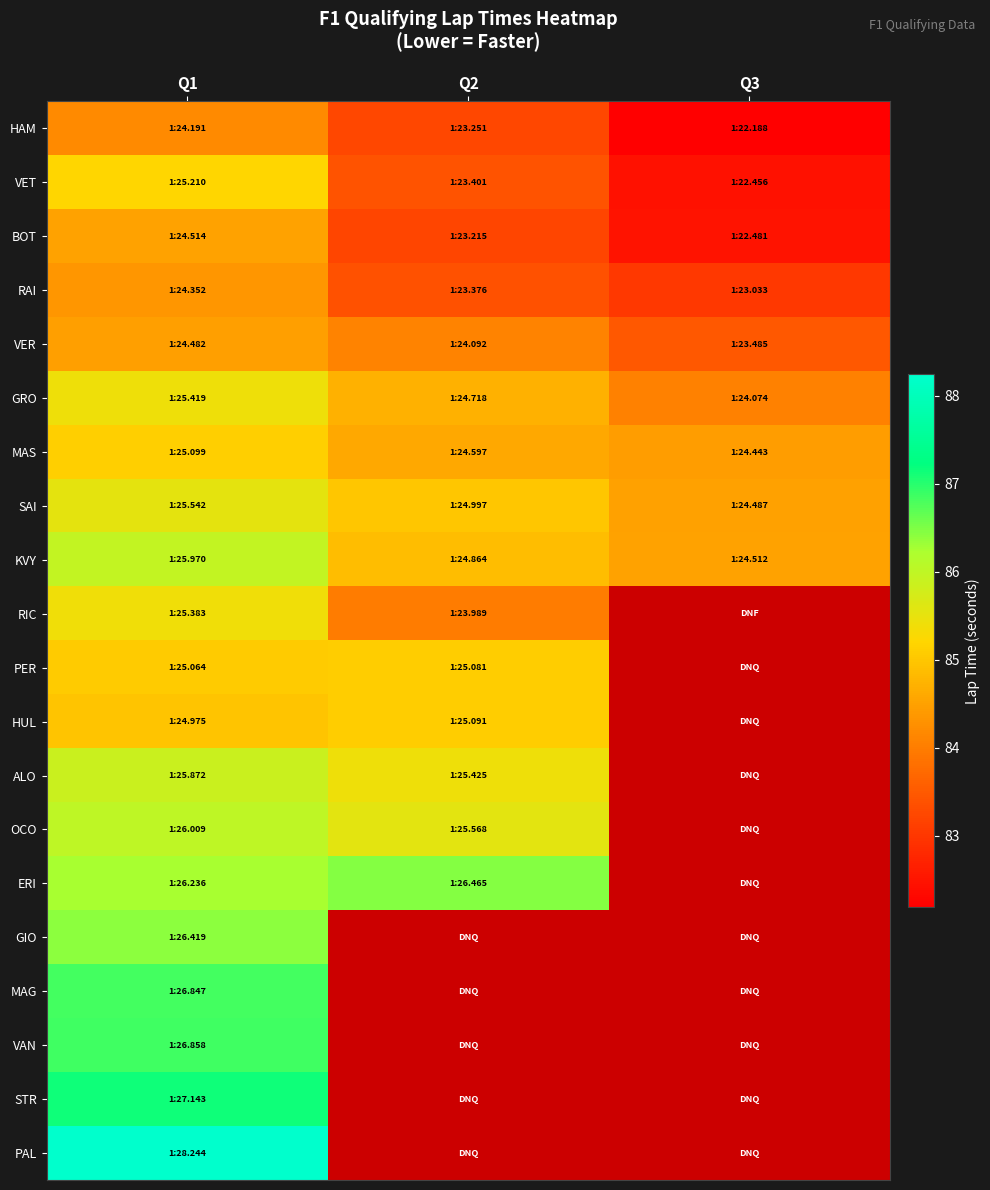

Which label corresponds to the smallest value in the chart?

Q3